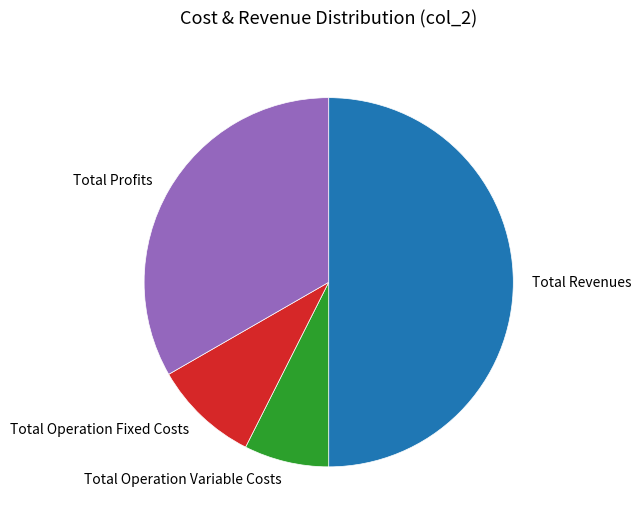

Which slice is the largest?

Total Revenues